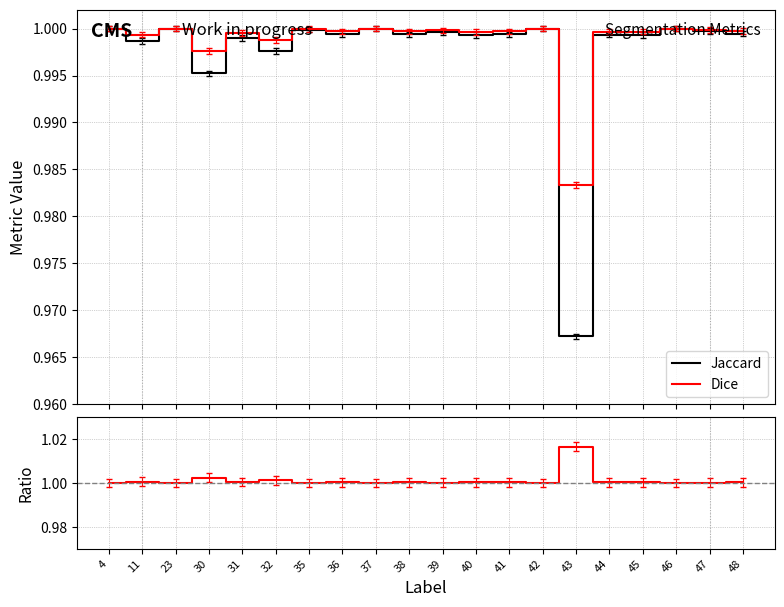

Is the value of Jaccard at 36 greater than the value of Dice at 36?

No